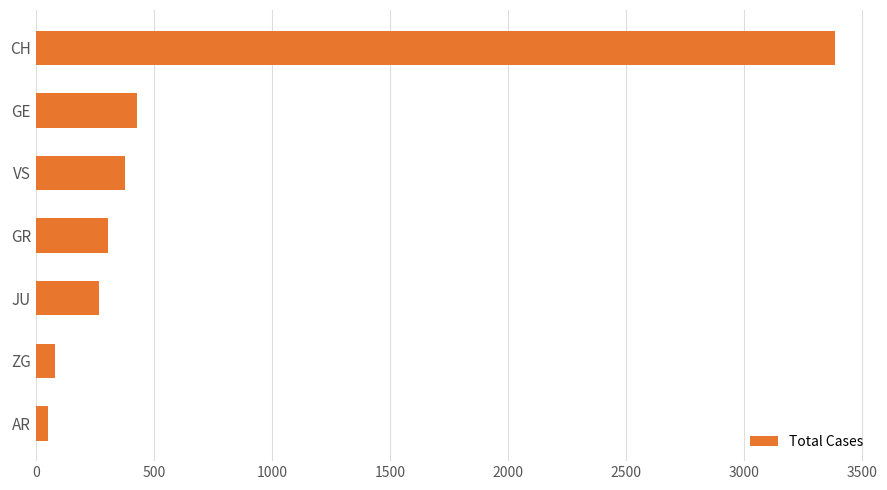

What is the change in value from GE to ZG?

-345